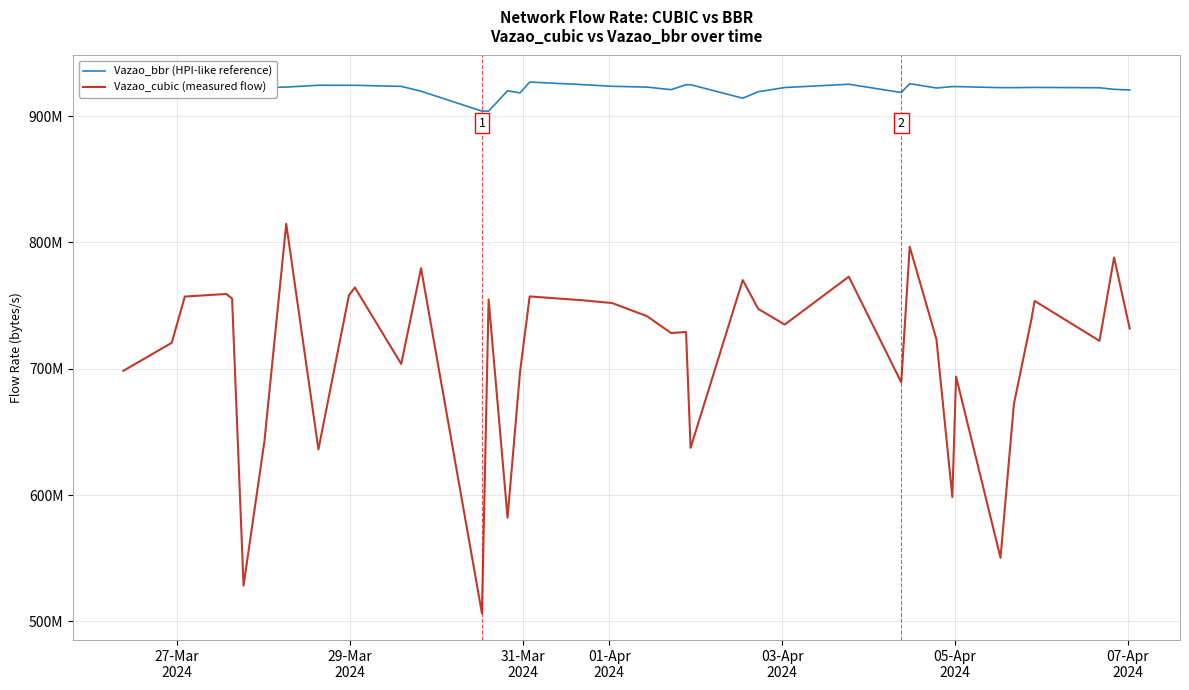

What is the average value of the Vazao_cubic (measured flow) series?

711111186